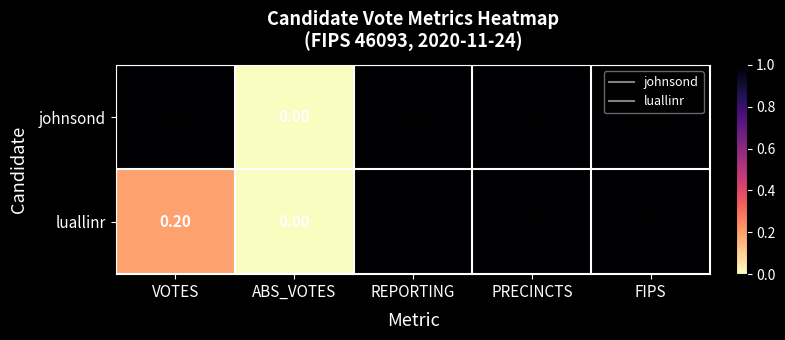

How many positive values does the johnsond series have?

4